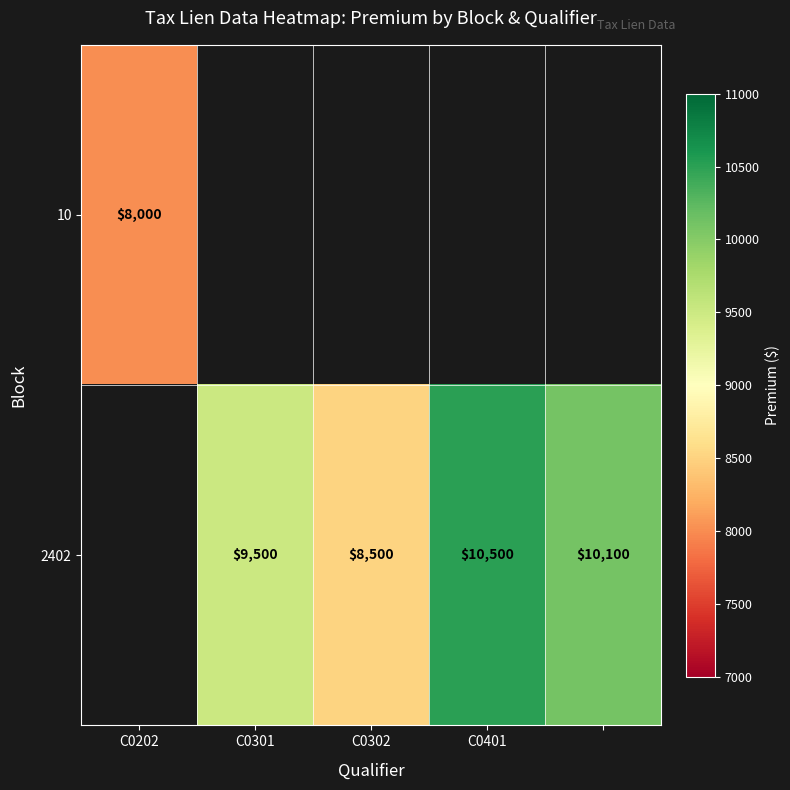

Is it true that 2402 equals 9500 at C0301?

True